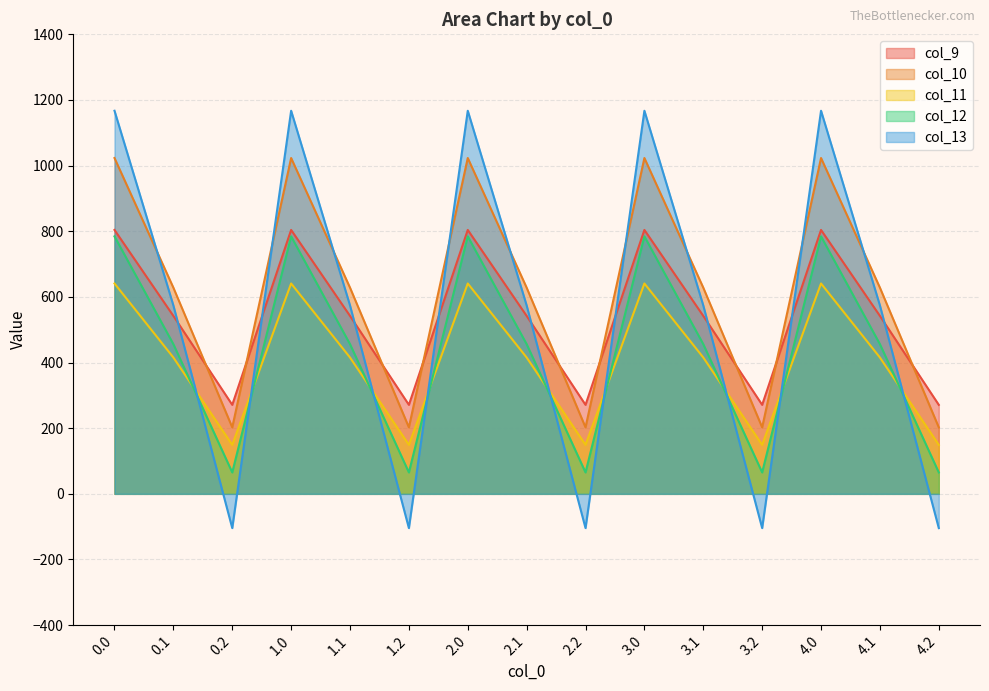

Is it true that col_9 equals 804.0 at 0.0?

True